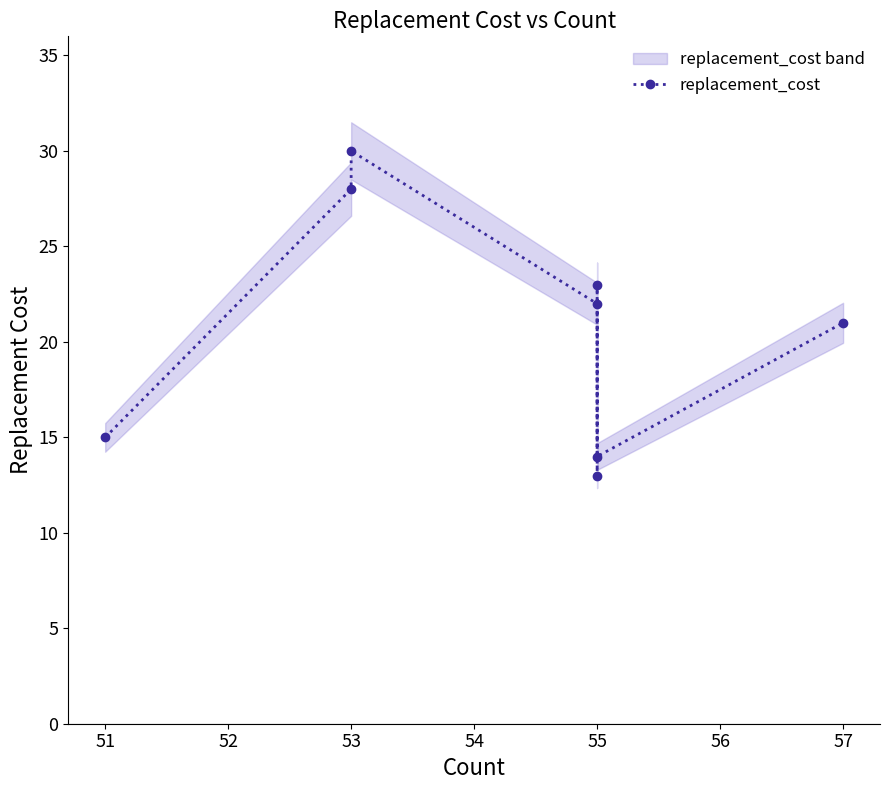

Count the number of categories in the chart.

8